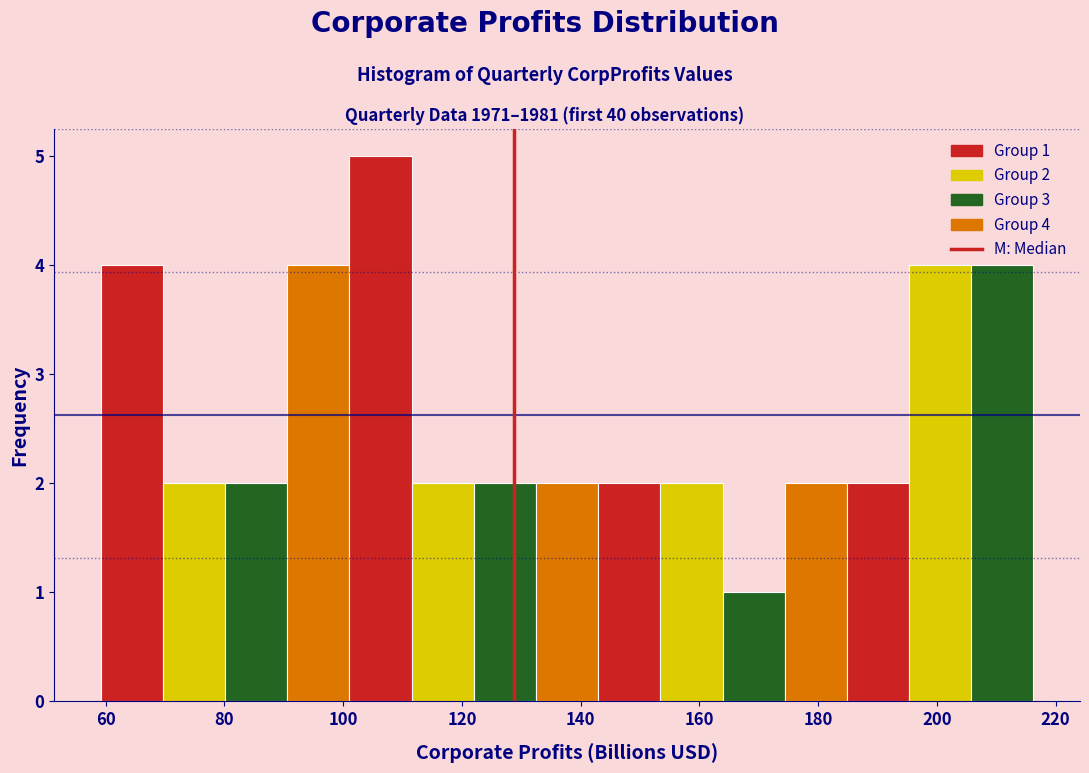

Over which range of the x-axis is the bar tallest?

102 to 112